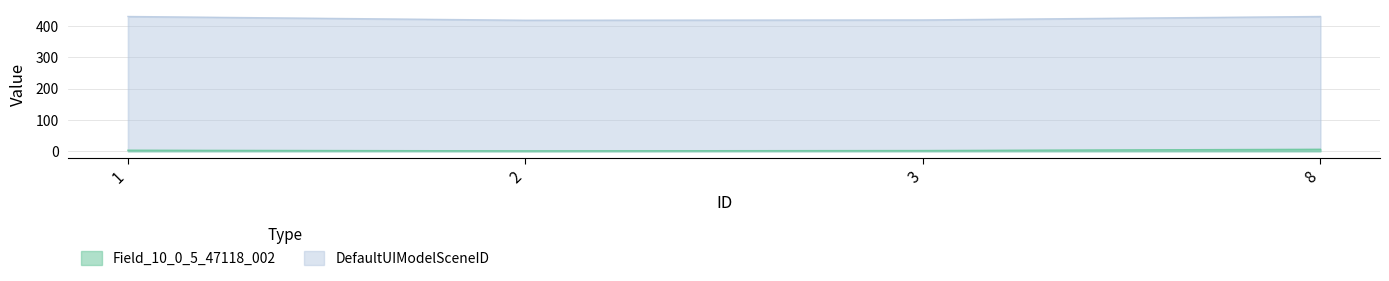

Is it true that Field_10_0_5_47118_002 equals 2 at 3?

True